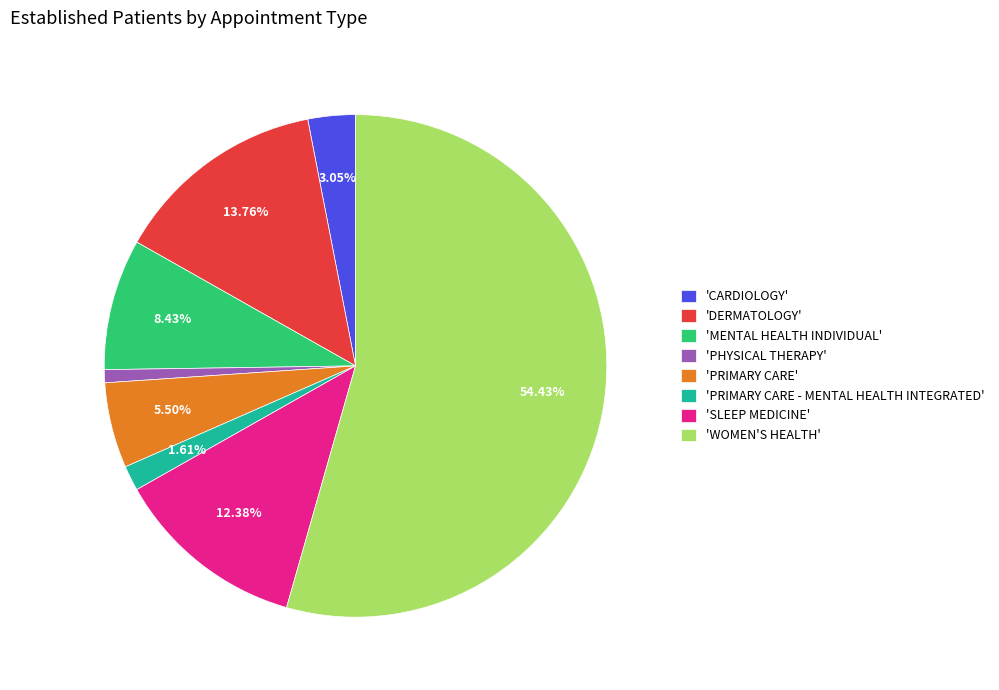

Do 'MENTAL HEALTH INDIVIDUAL' and 'SLEEP MEDICINE' together represent more than half of the pie?

No